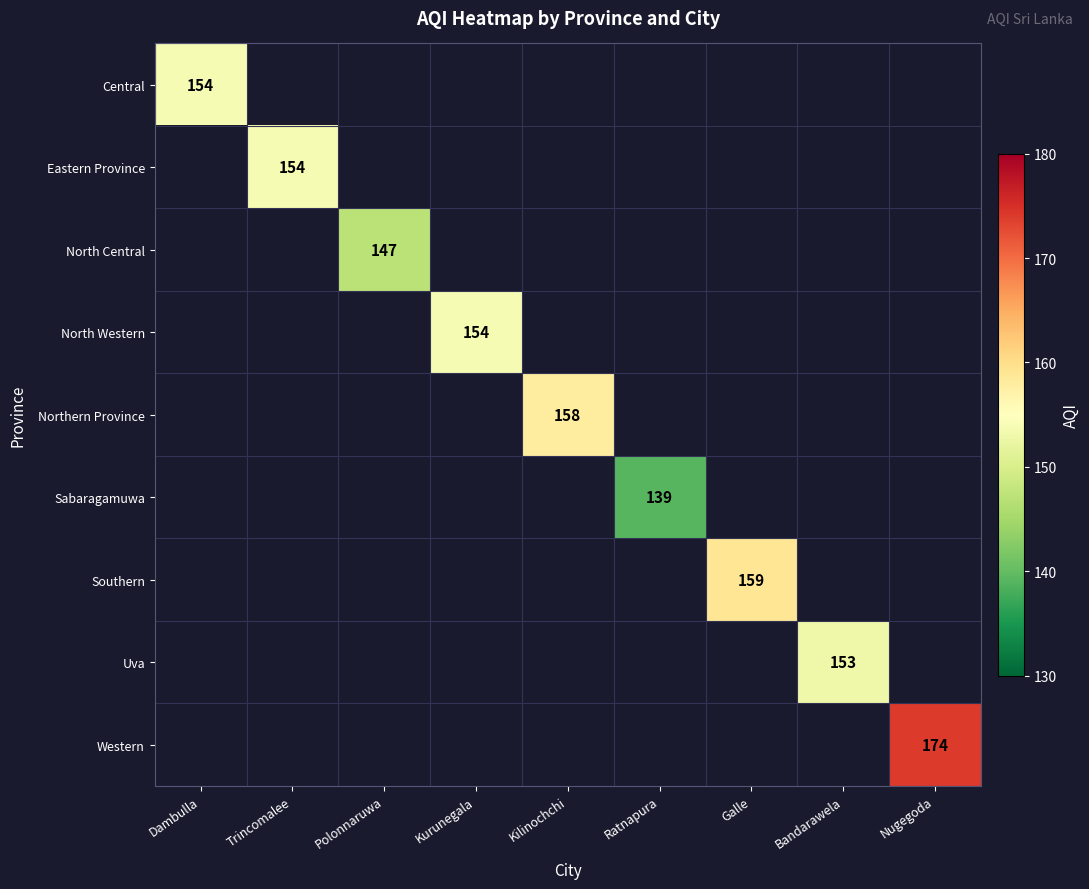

True or false: Central has a value of 81 at Galle.

False